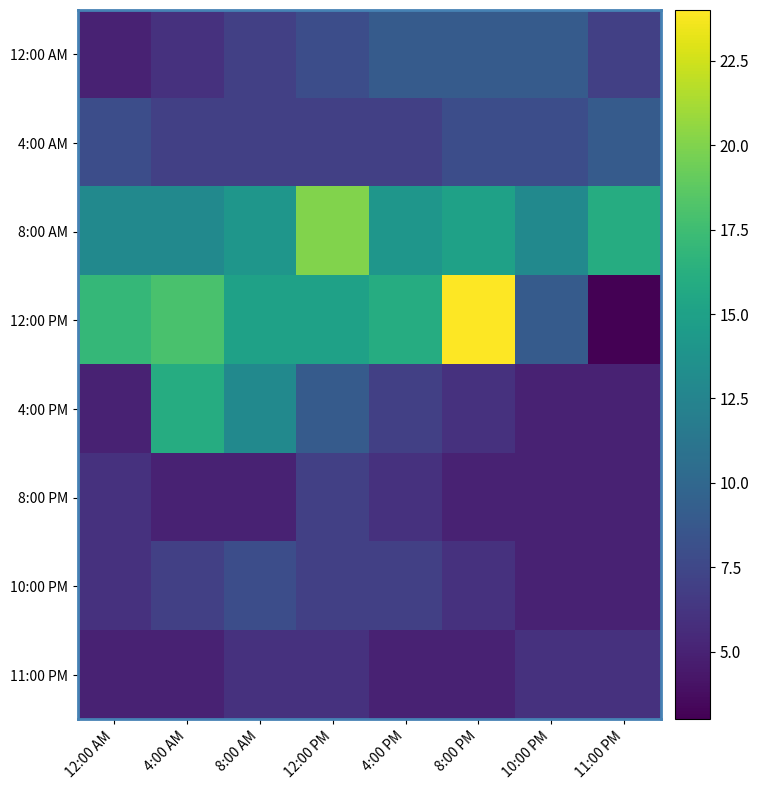

At which category is the sum across all series the highest?

12:00 PM